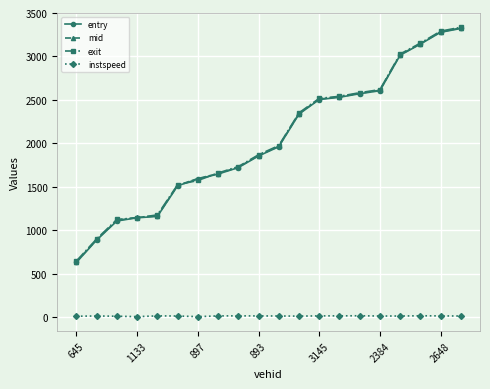

At how many categories does at least one series exceed 2182?

9